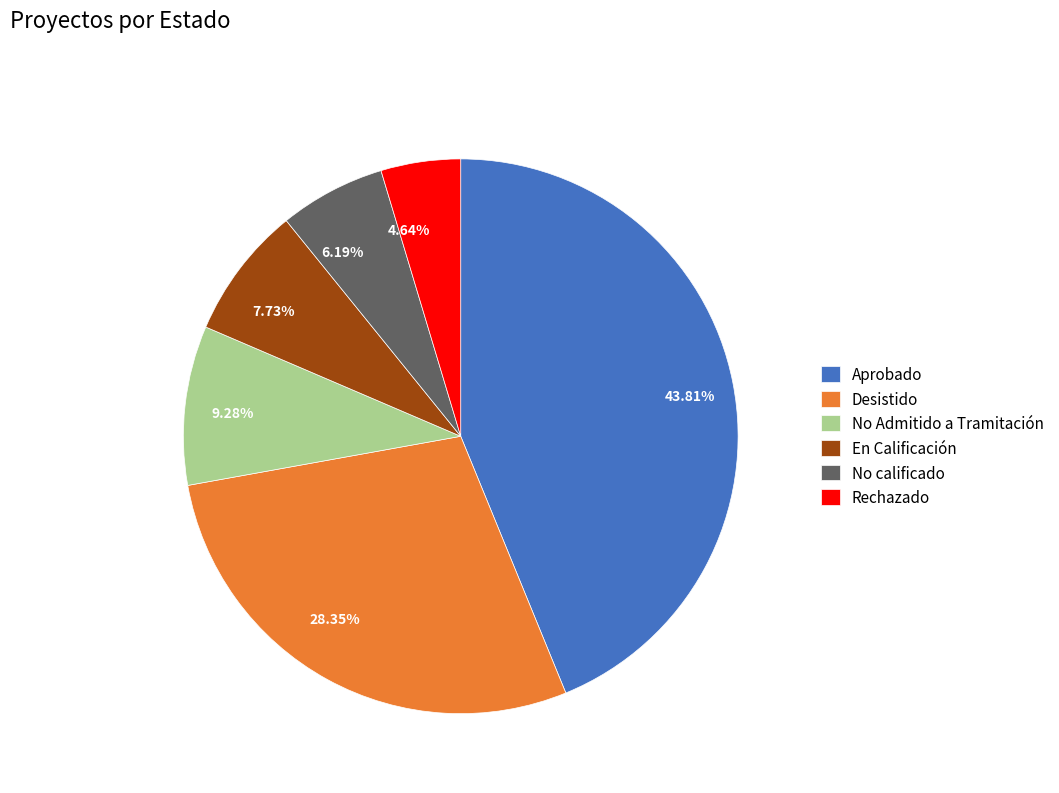

Which slice is the largest?

Aprobado